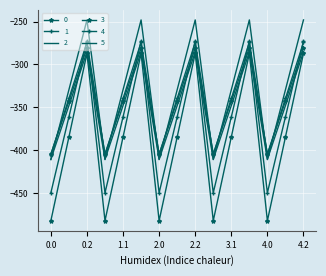

List the series in order of their peak value, lowest first.

1, 3, 4, 0, 2, 5